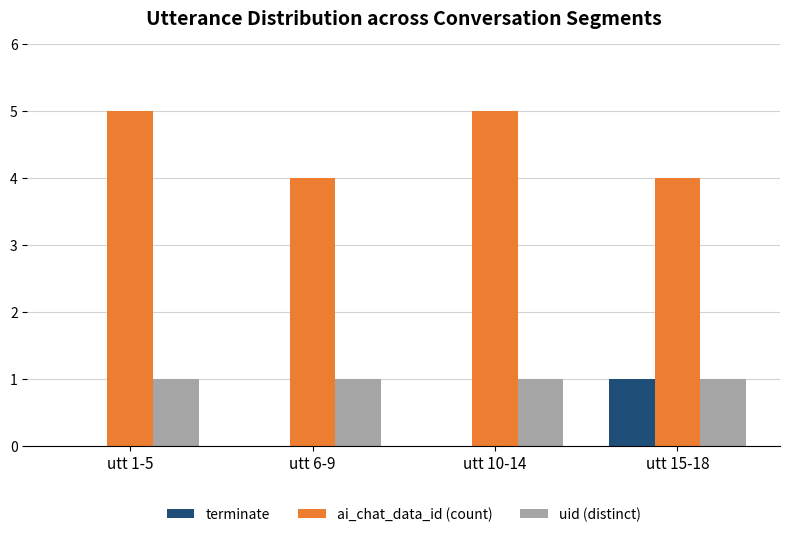

Reading left to right, transcribe all the data shown in this chart.

terminate: 0	0	0	1
ai_chat_data_id (count): 5	4	5	4
uid (distinct): 1	1	1	1